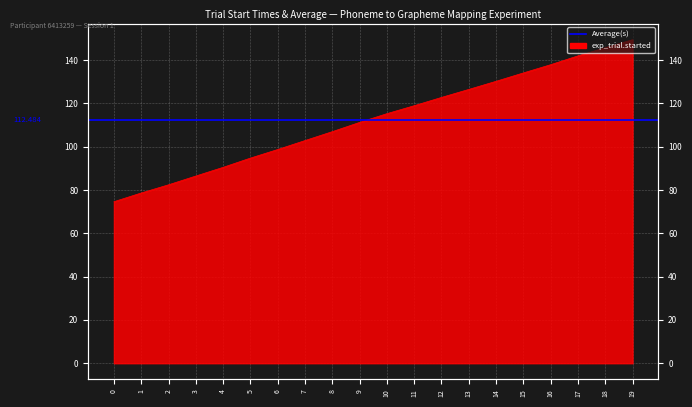

How many values are below 115?

10